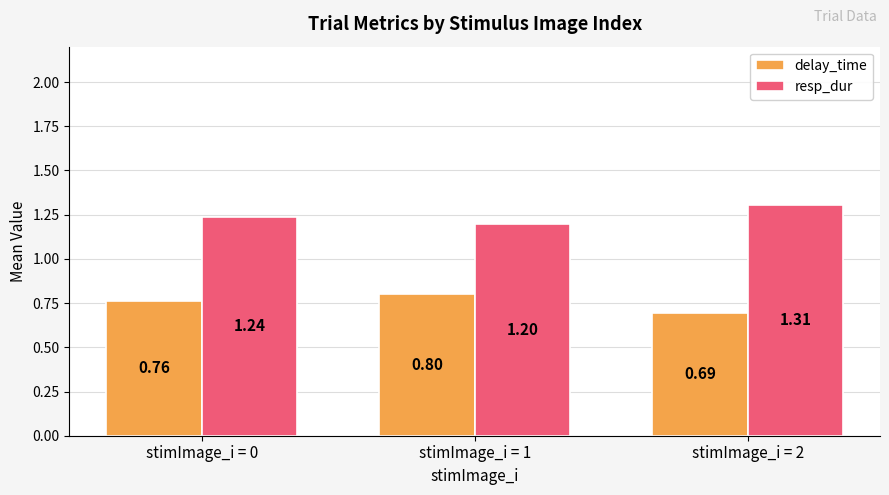

What is the sum of all delay_time values?

2.3